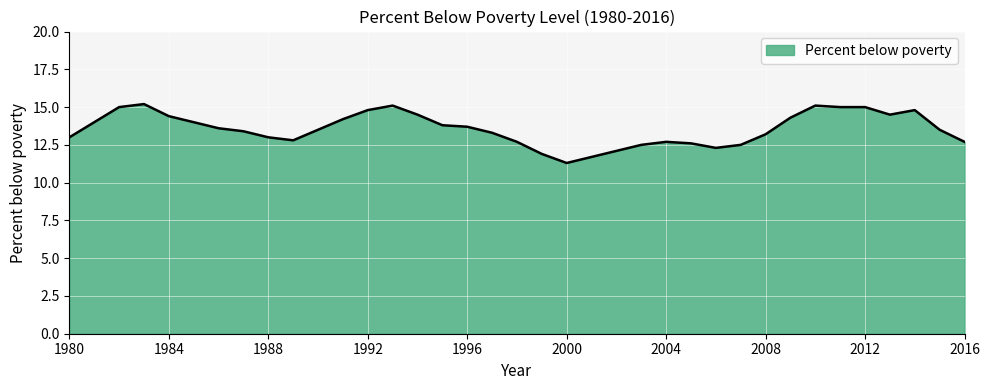

What is the difference between the maximum and minimum values?

3.9